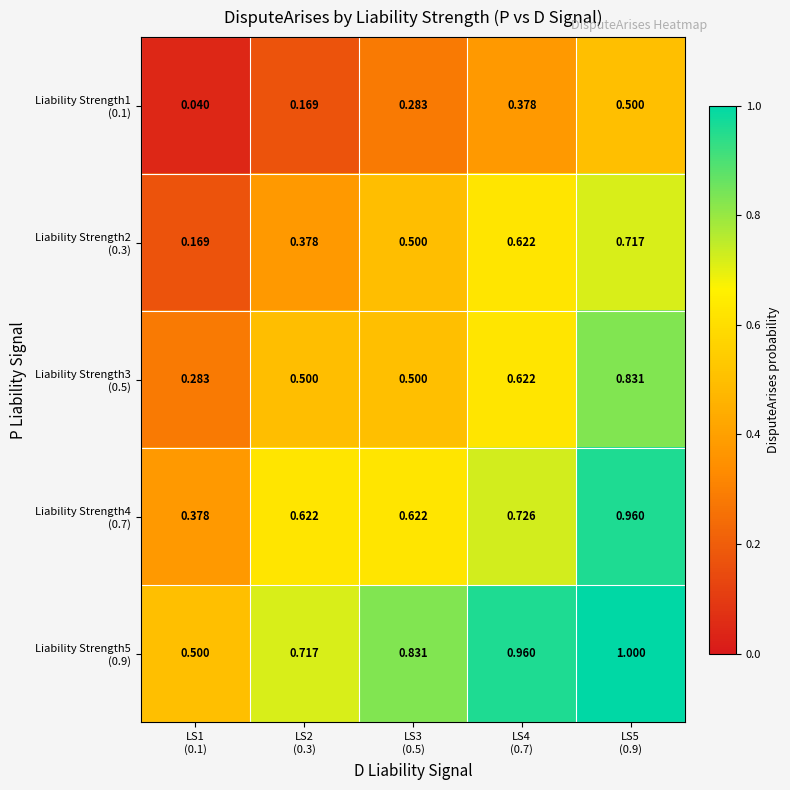

How many distinct data groups are displayed?

5